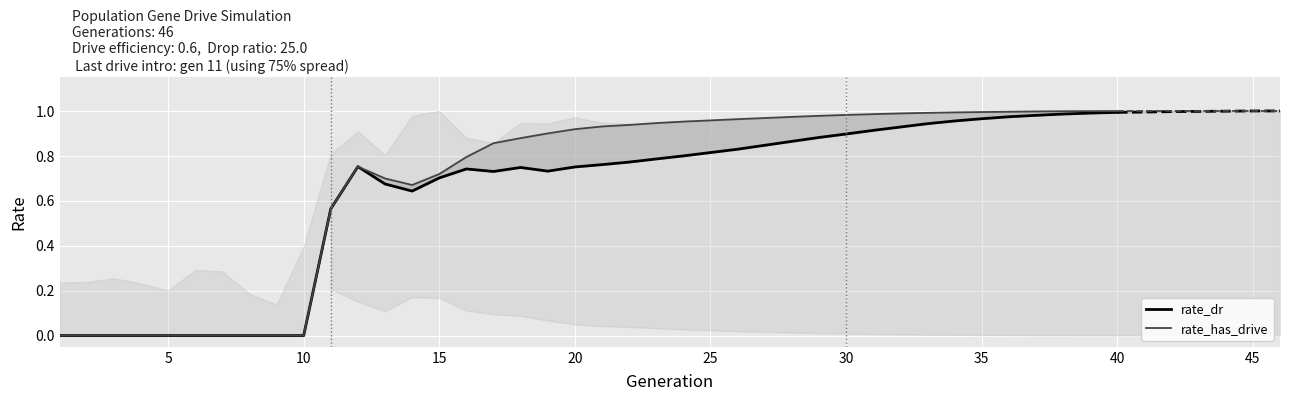

Which category has the highest value in the rate_dr series?

40